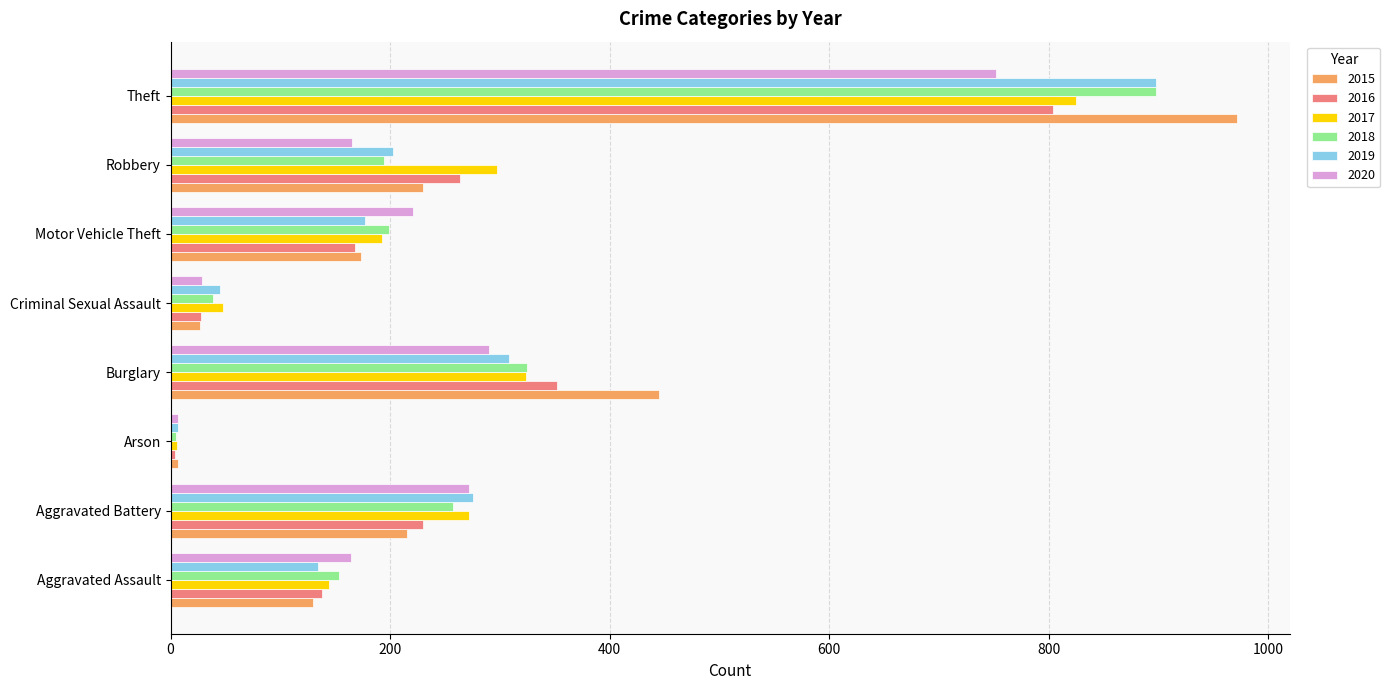

Is the value of 2017 at Burglary greater than the value of 2018 at Robbery?

Yes